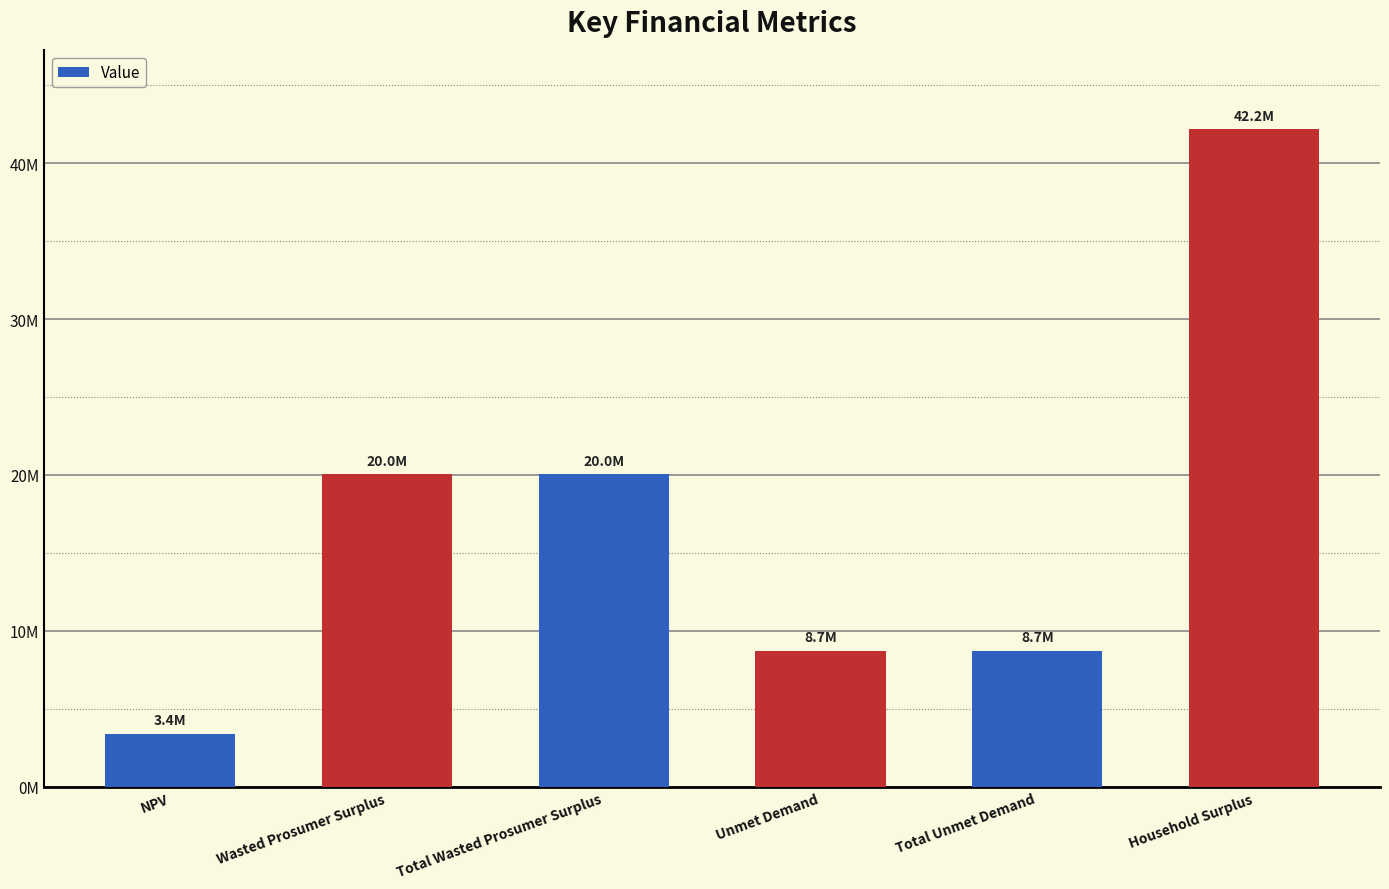

List the labels in order of value, smallest first.

NPV, Unmet Demand, Total Unmet Demand, Wasted Prosumer Surplus, Total Wasted Prosumer Surplus, Household Surplus